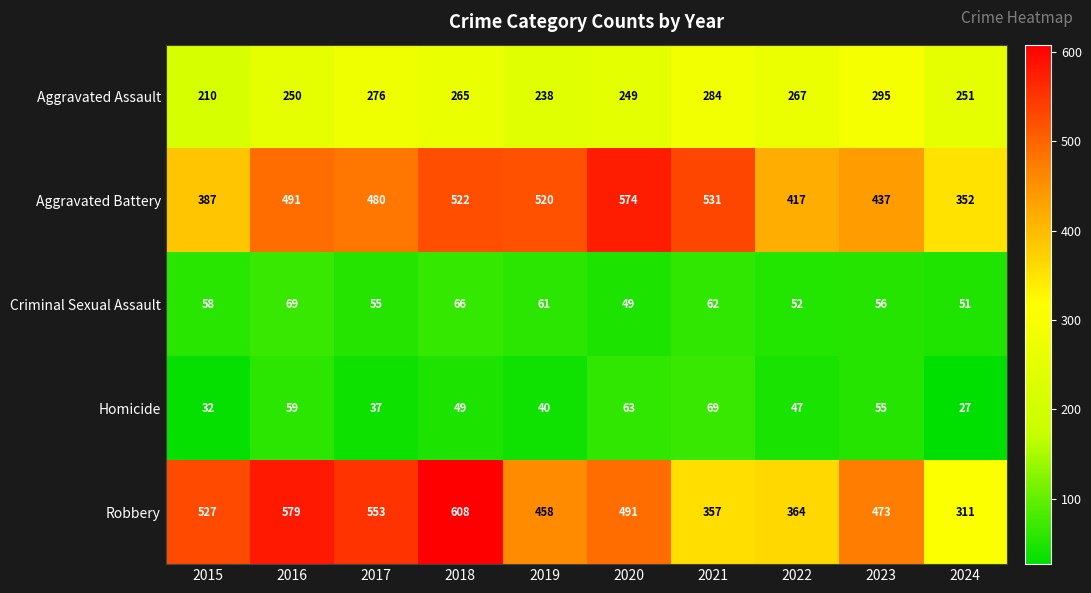

Is it true that Aggravated Battery equals 520 at 2019?

True